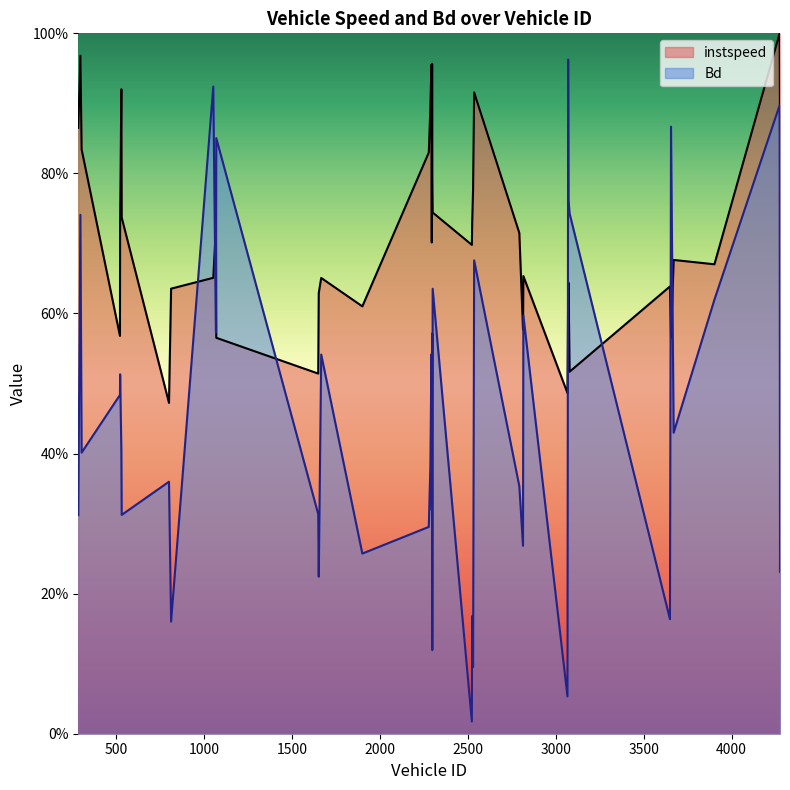

Reading left to right, list all the values displayed in this chart.

instspeed: 283.0=0.9	295.0=1.0	302.0=0.8	520.0=0.6	521.0=0.7	528.0=0.9	530.0=0.7	799.0=0.5	811.0=0.6	1051.0=0.7	1066.0=0.7	1068.0=0.6	1648.0=0.5	1651.0=0.6	1665.0=0.7	1899.0=0.6	2277.0=0.8	2286.0=0.9	2292.0=1.0	2294.0=0.7	2296.0=1.0	2297.0=0.8	2299.0=0.7	2522.0=0.7	2524.0=0.7	2529.0=0.8	2535.0=0.9	2792.0=0.7	2813.0=0.6	2815.0=0.7	3066.0=0.5	3070.0=0.6	3072.0=0.6	3078.0=0.5	3649.0=0.6	3655.0=0.6	3670.0=0.7	3902.0=0.7	4273.0=1.0	4275.0=0.9
Bd: 283.0=0.3	295.0=0.7	302.0=0.4	520.0=0.5	521.0=0.5	528.0=0.4	530.0=0.3	799.0=0.4	811.0=0.2	1051.0=0.9	1066.0=0.6	1068.0=0.9	1648.0=0.3	1651.0=0.2	1665.0=0.5	1899.0=0.3	2277.0=0.3	2286.0=0.4	2292.0=0.5	2294.0=0.3	2296.0=0.6	2297.0=0.1	2299.0=0.6	2522.0=0.0	2524.0=0.2	2529.0=0.1	2535.0=0.7	2792.0=0.4	2813.0=0.3	2815.0=0.6	3066.0=0.1	3070.0=1.0	3072.0=0.8	3078.0=0.7	3649.0=0.2	3655.0=0.9	3670.0=0.4	3902.0=0.6	4273.0=0.9	4275.0=0.2